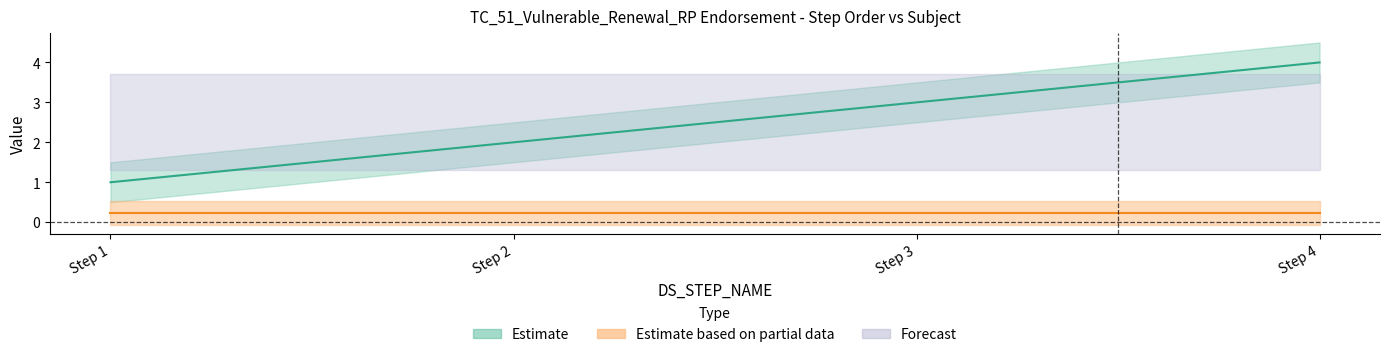

What is the change in value from Step 1 to Step 3?

+2